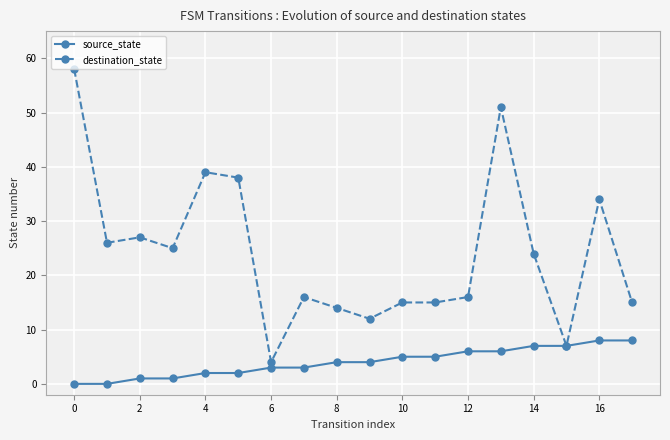

List the series in order of their overall mean, lowest first.

source_state, destination_state